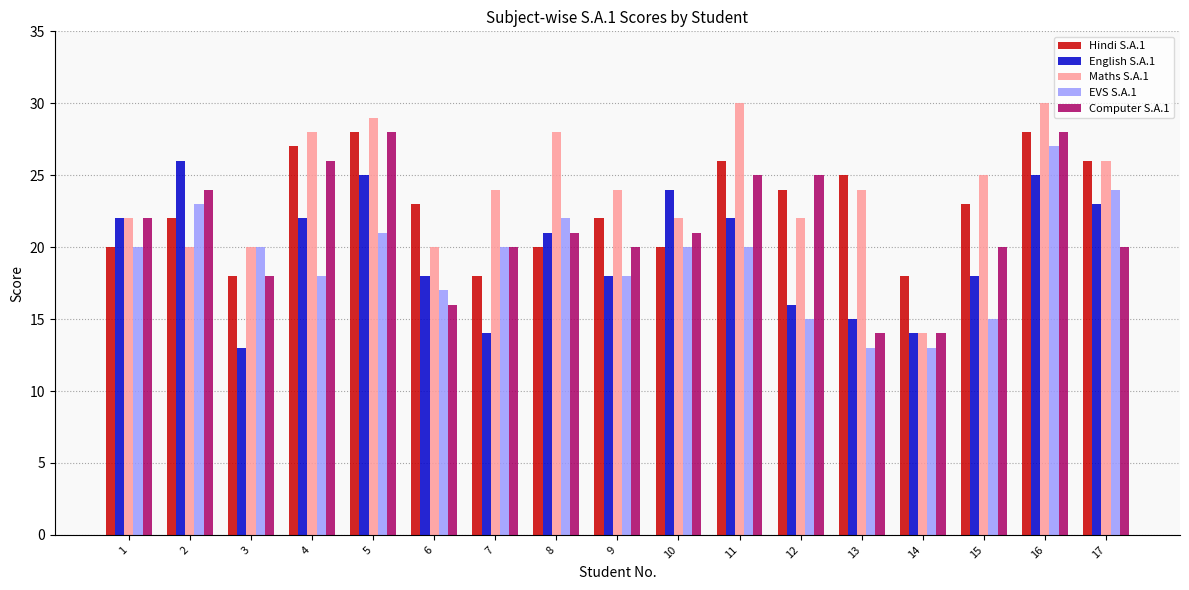

What is the average value of the Computer S.A.1 series?

21